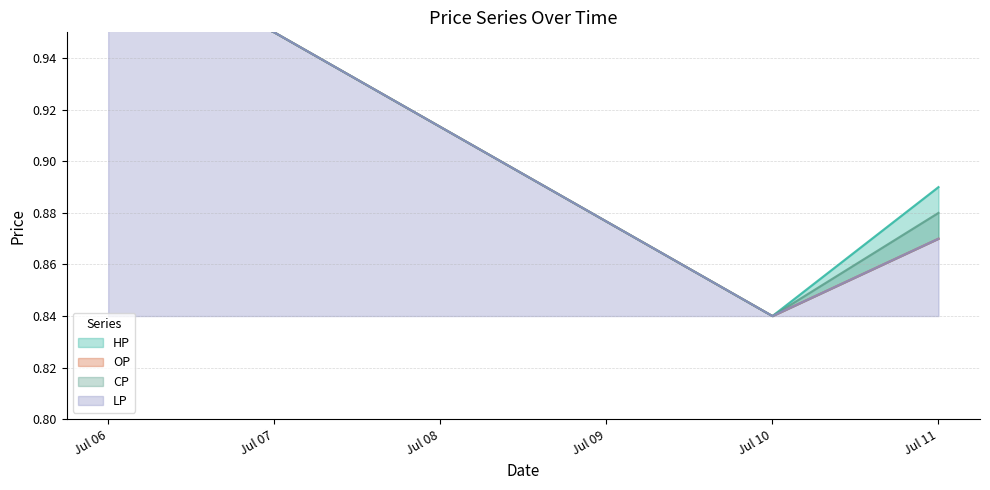

Between Jul 07 and Jul 11, which series saw the biggest shift?

OP